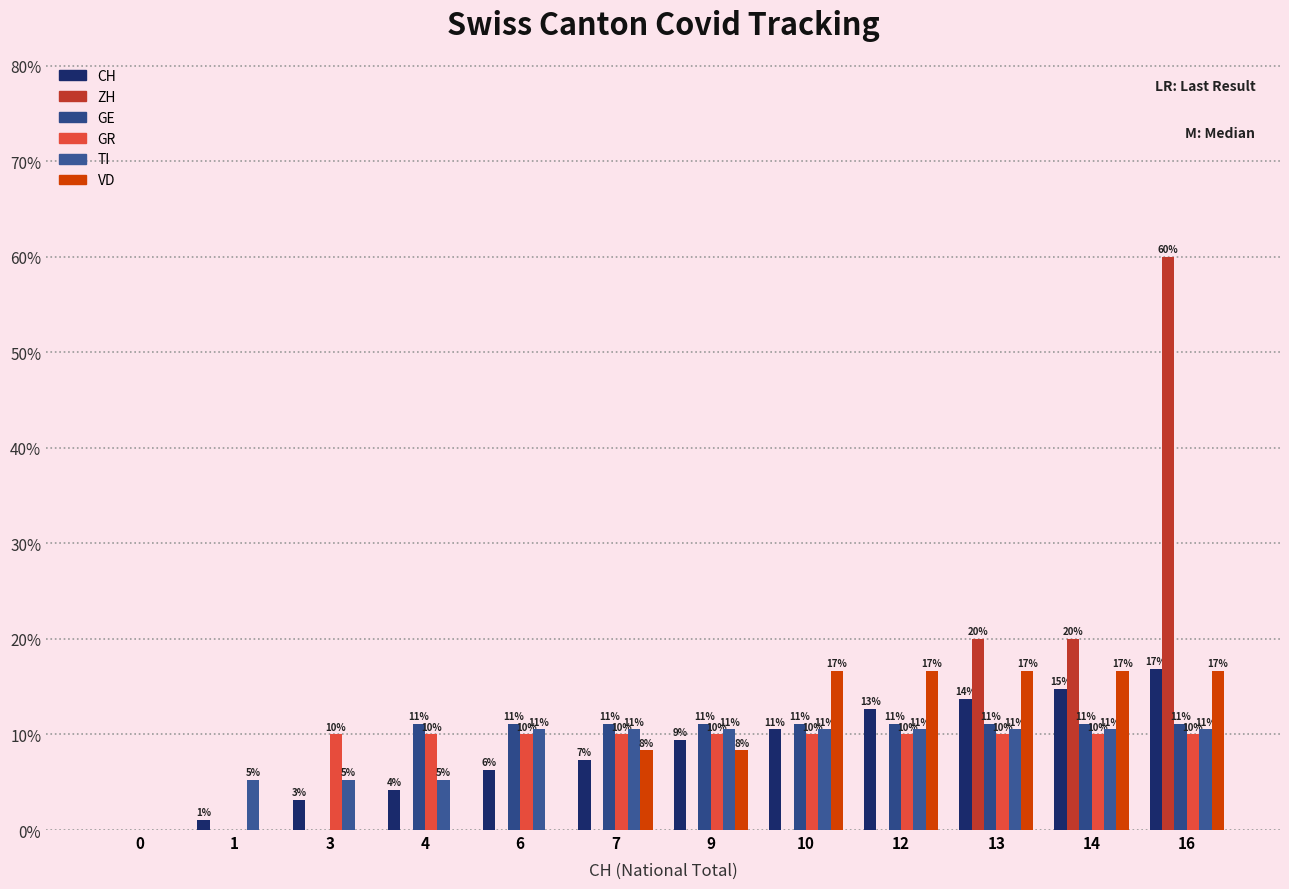

What are all the series names shown in the legend?

CH, ZH, GE, GR, TI, VD